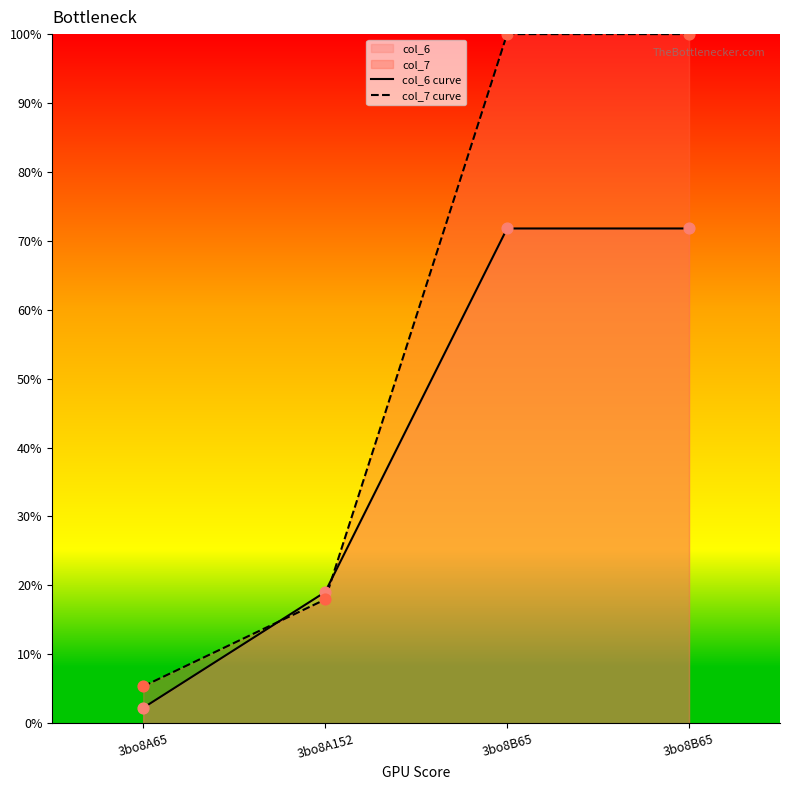

Which series has the largest total across all categories?

col_7 curve